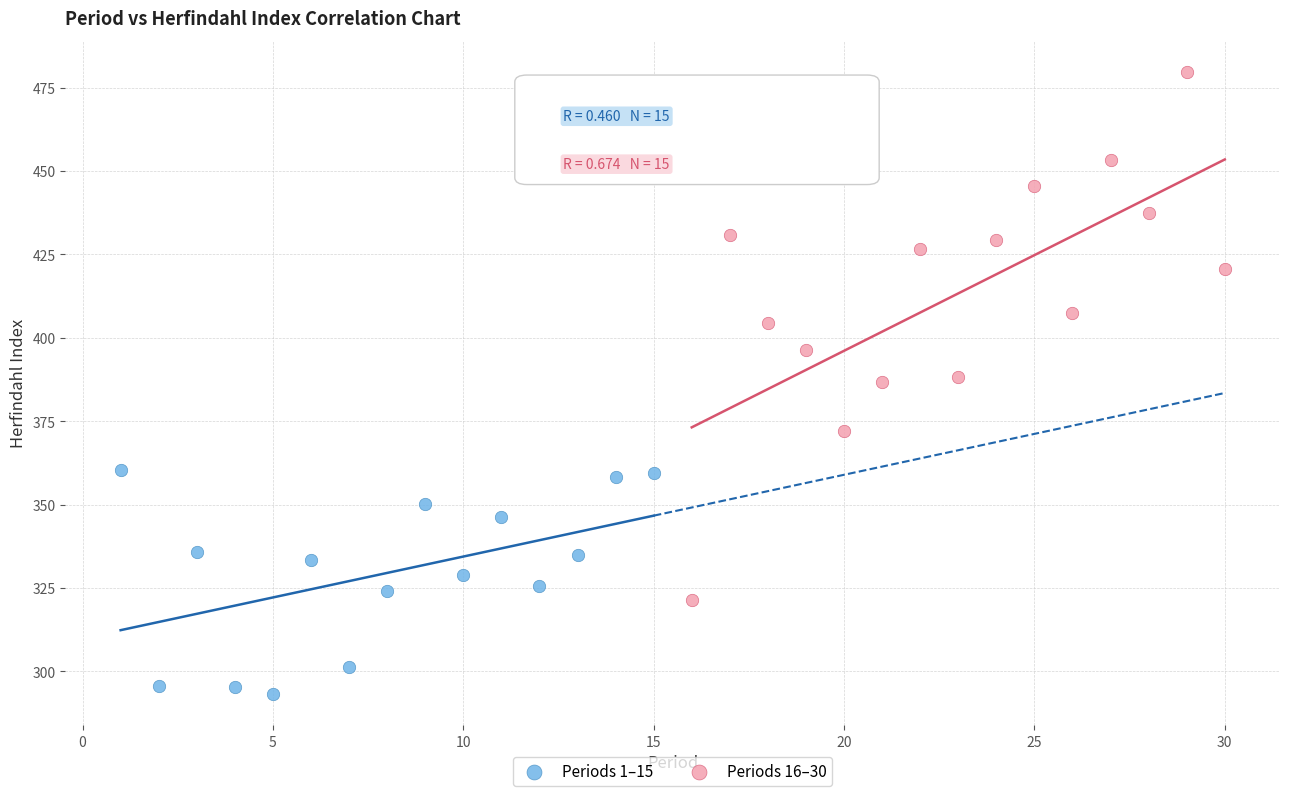

Which series reaches the minimum Y coordinate?

Periods 1–15